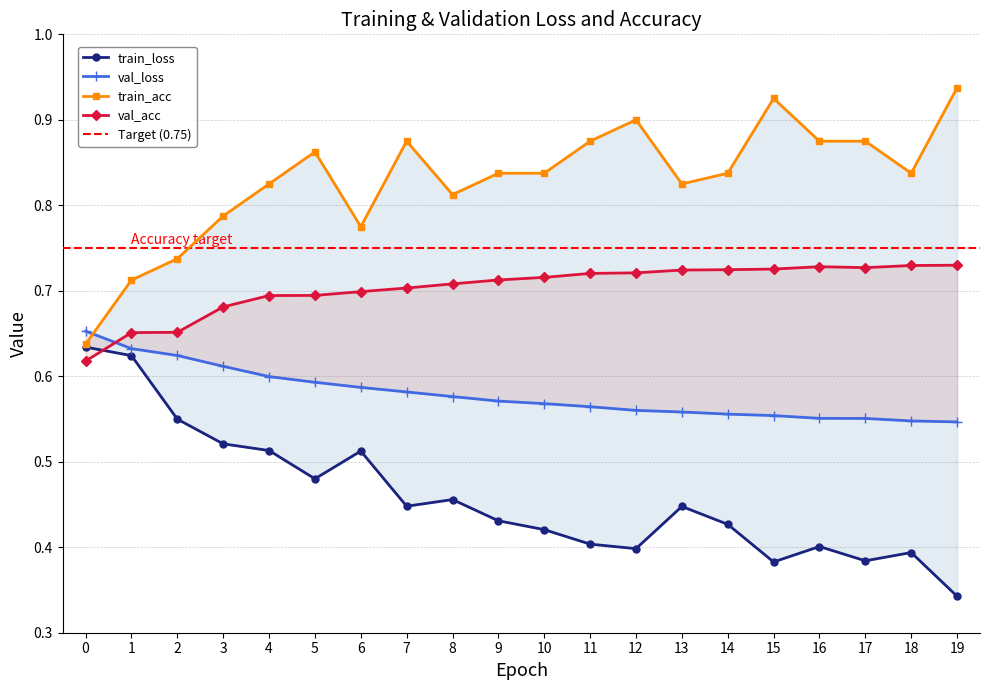

Read the train_acc value at 8.

0.8